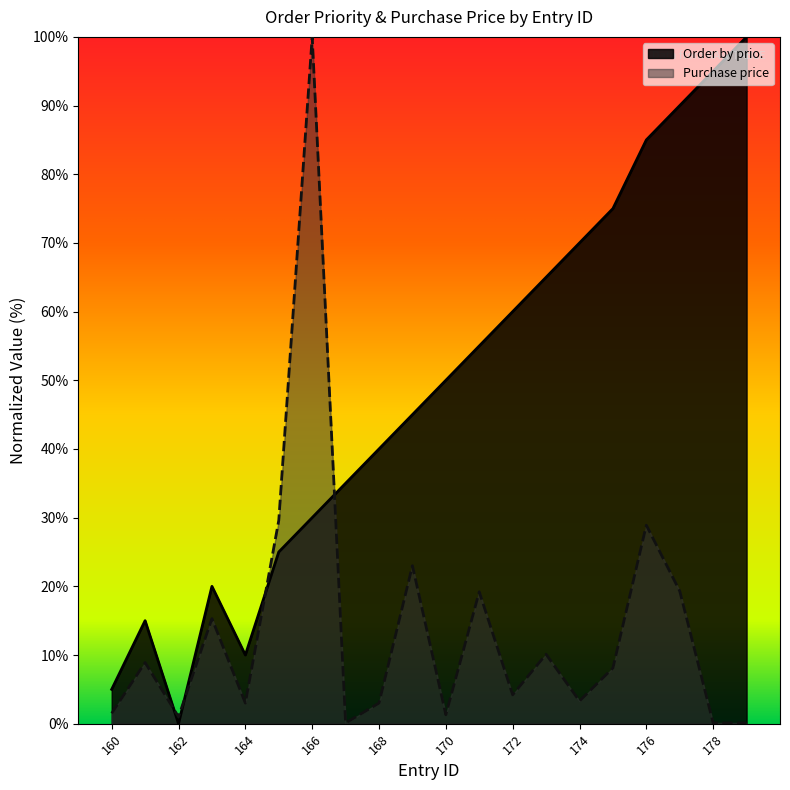

What are all the series names shown in the legend?

Order by prio., Purchase price